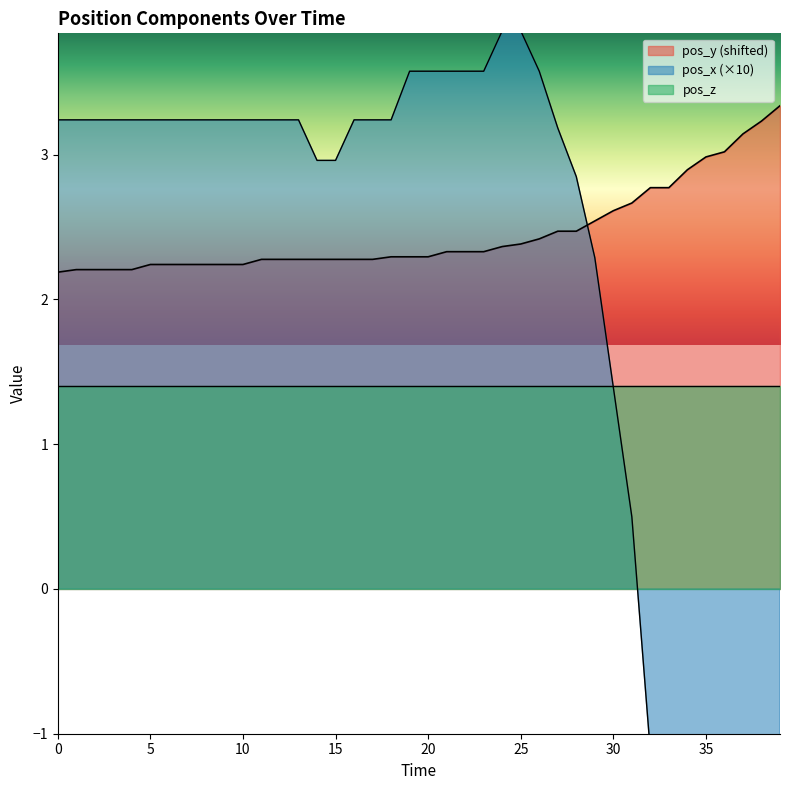

How many times do pos_x and pos_y cross each other?

1